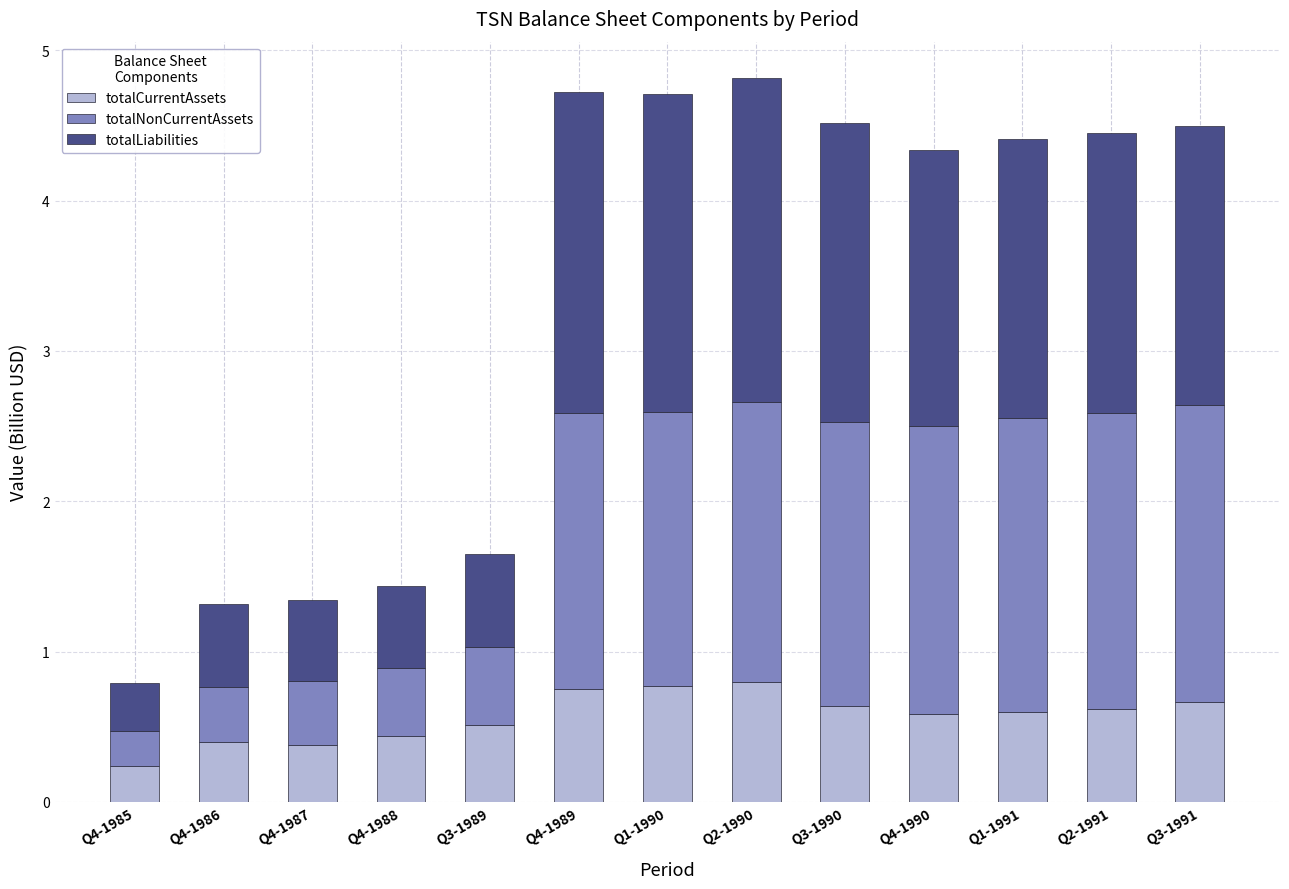

At which label does totalCurrentAssets reach its minimum?

Q4-1985